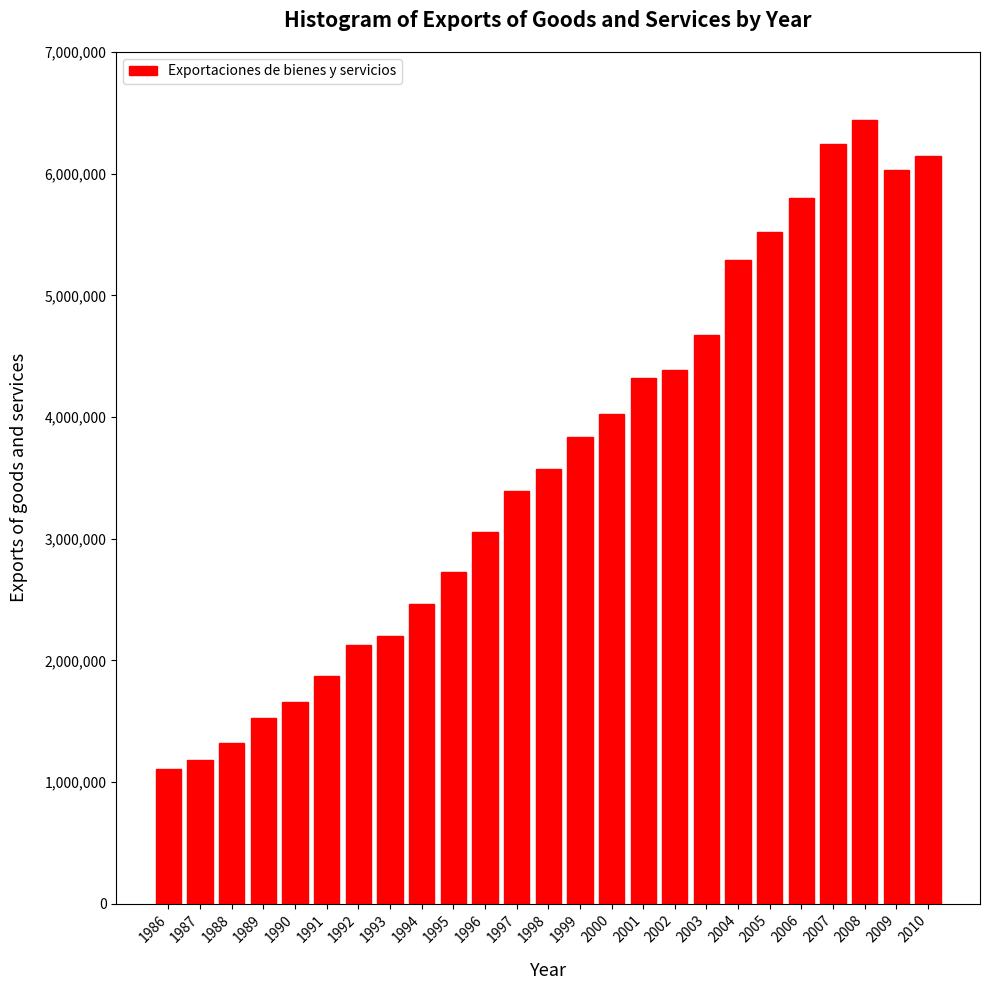

Reading left to right, list all the values displayed in this chart.

1106479	1181058	1317538	1529807	1661633	1868230	2128415	2203638	2459868	2730051	3051786	3393584	3571098	3832551	4027093	4318325	4387587	4671127	5292401	5520880	5802121	6241118	6440746	6030843	6142510